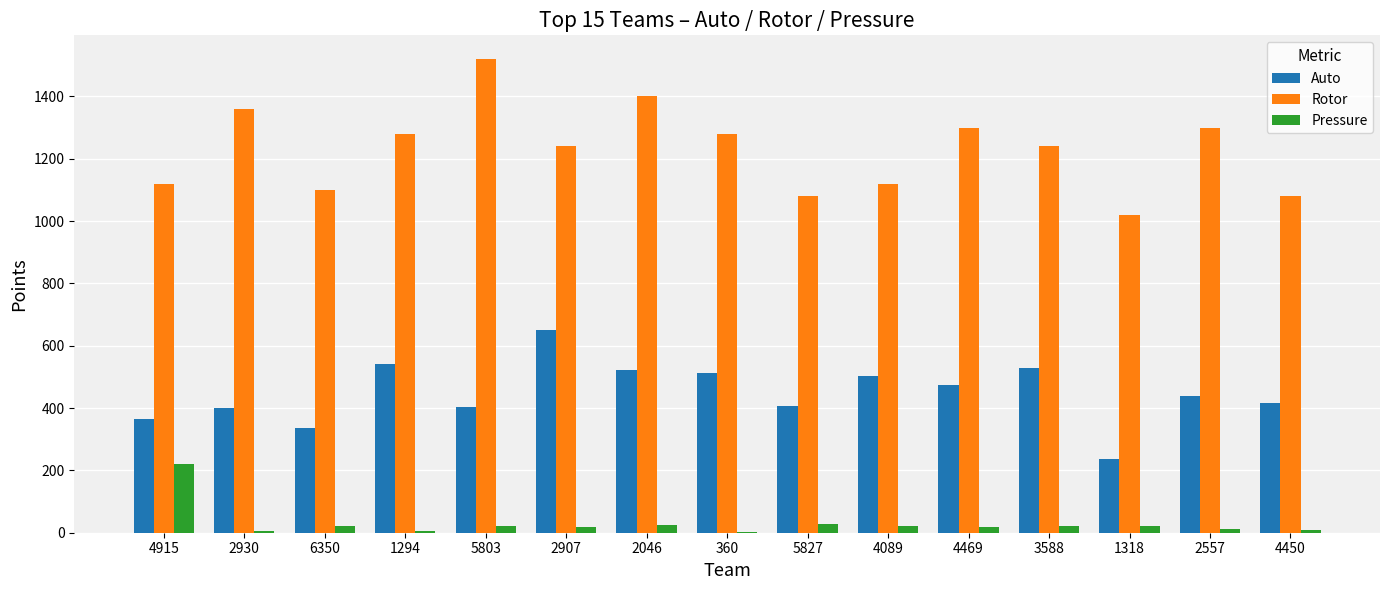

Is it true that Rotor equals 1280 at 1294?

True